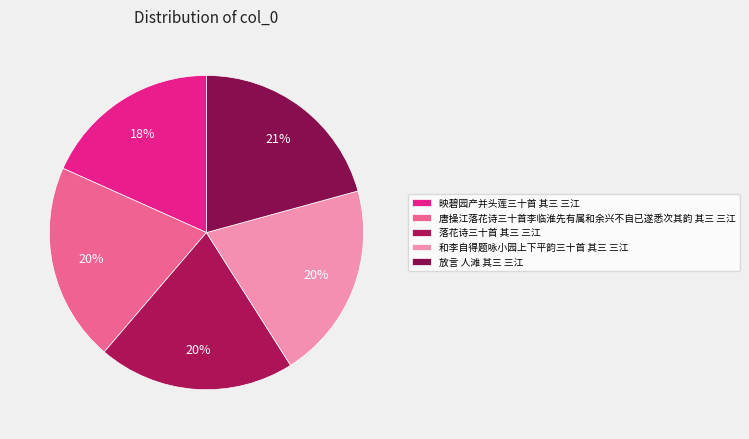

What is the smallest slice in the pie chart?

映碧园产并头莲三十首 其三 三江